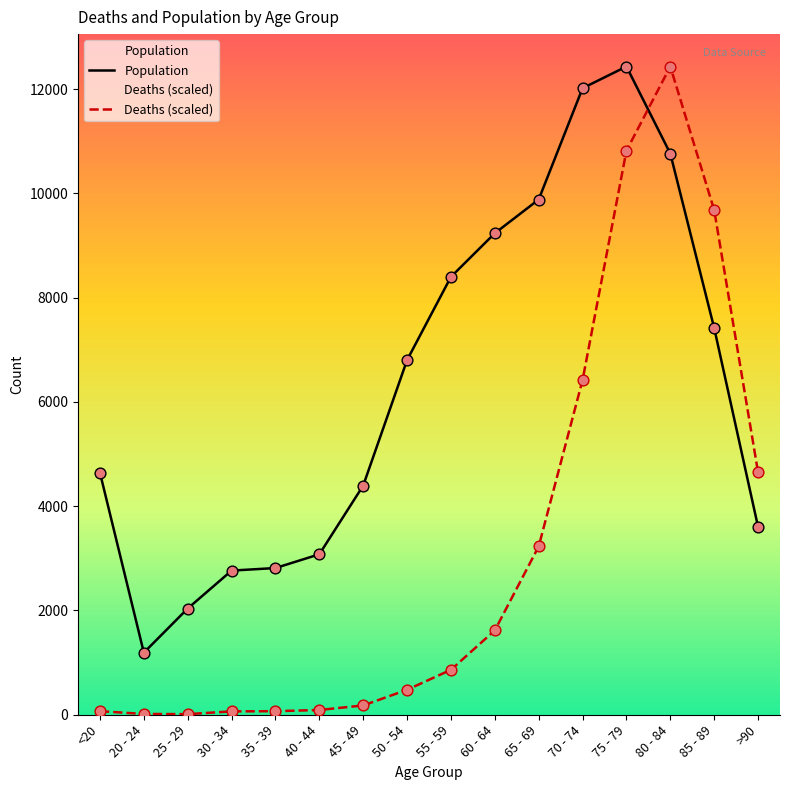

Which series has the widest spread of Y values?

Deaths (scaled)